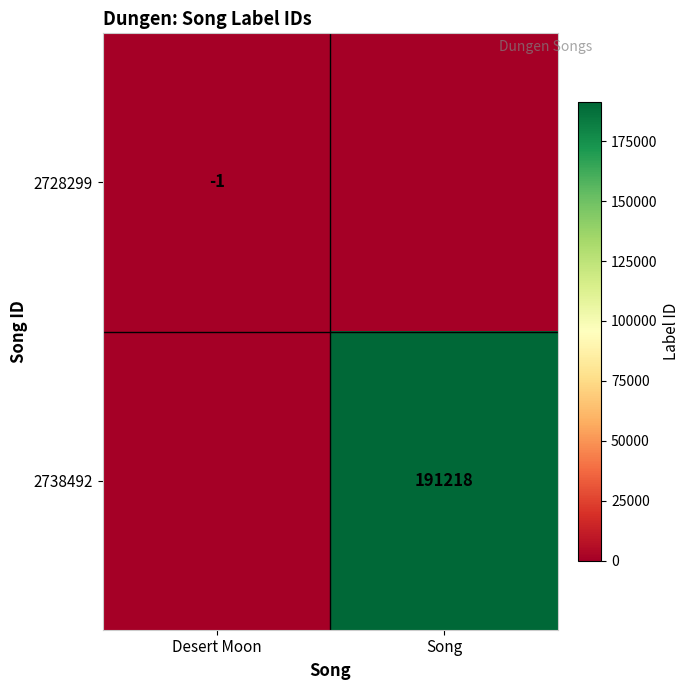

The value of 2728299 at Desert Moon is -1. True or false?

True